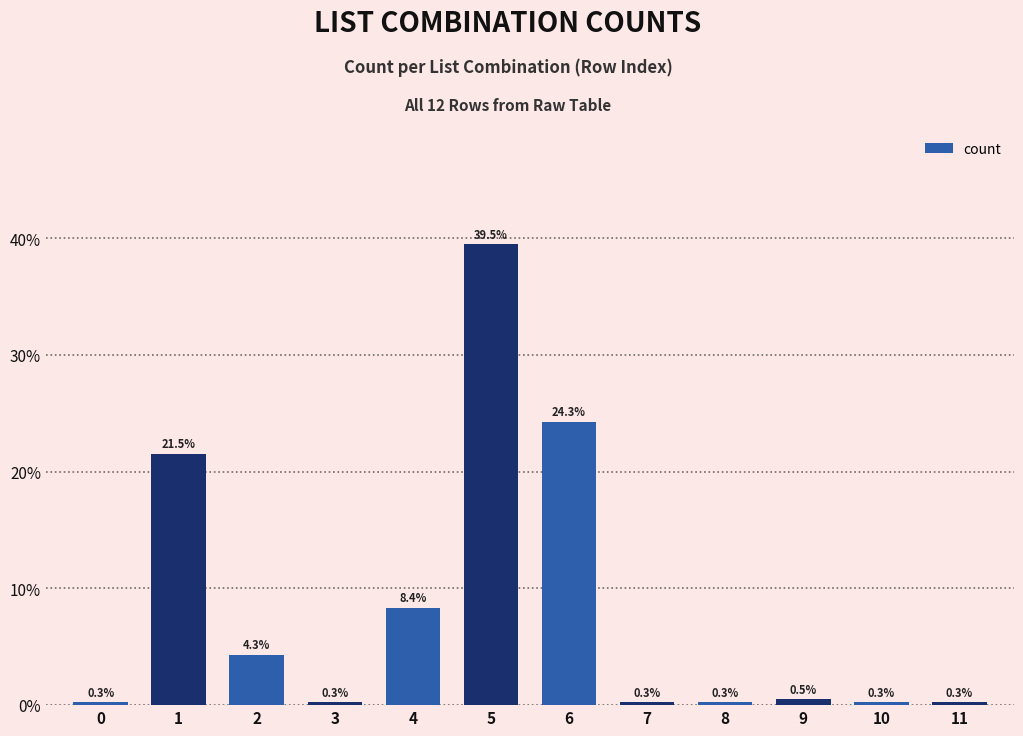

Reading right to left, extract all data points from this chart.

0.3	0.3	0.5	0.3	0.3	24.3	39.5	8.4	0.3	4.3	21.5	0.3